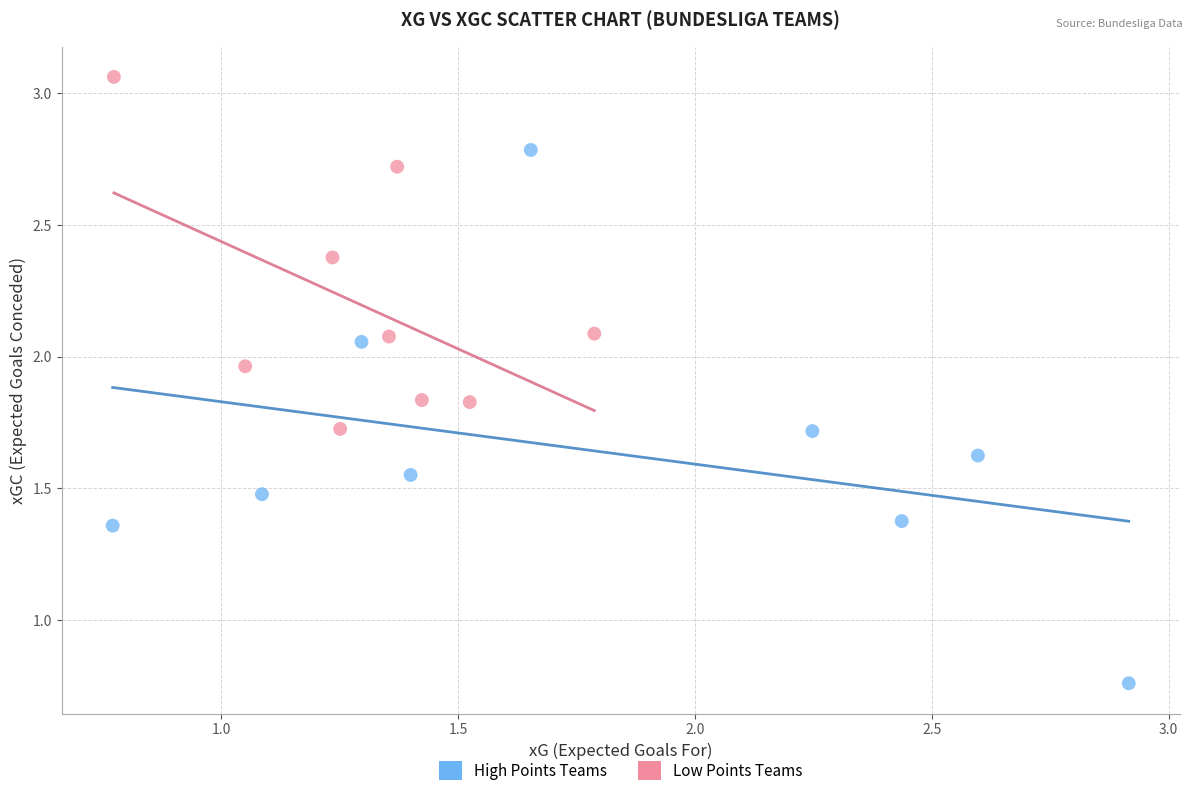

Which series has the widest spread of Y values?

High Points Teams